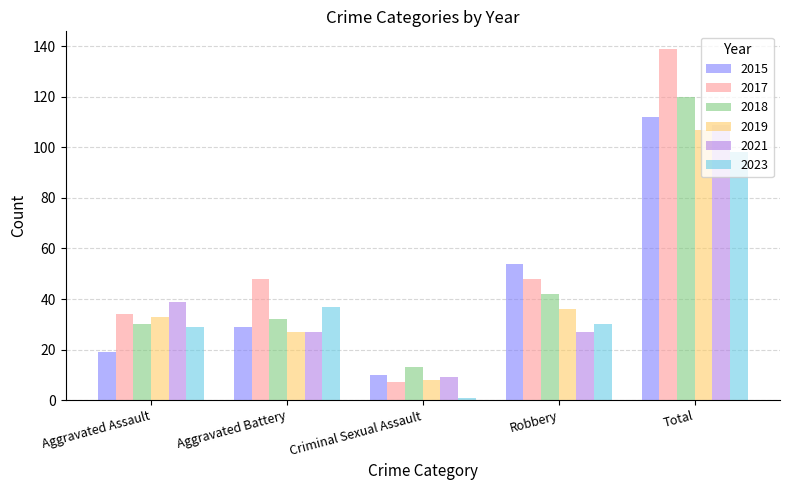

What is the difference between the second highest and second lowest values in the 2019 series?

9